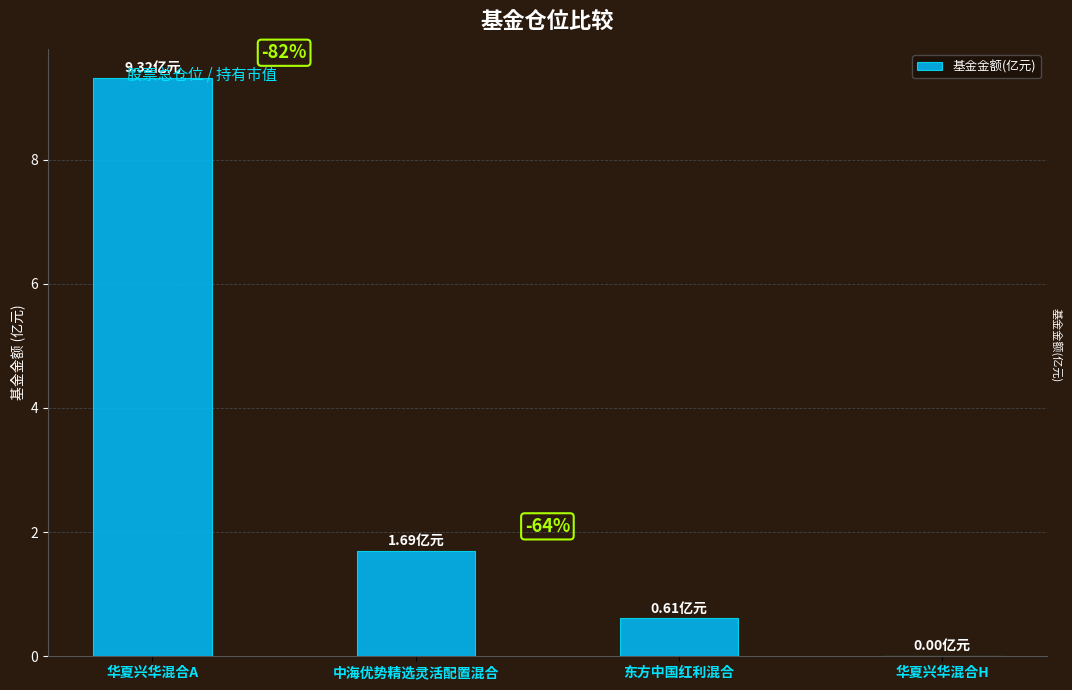

What is the average value?

2.9